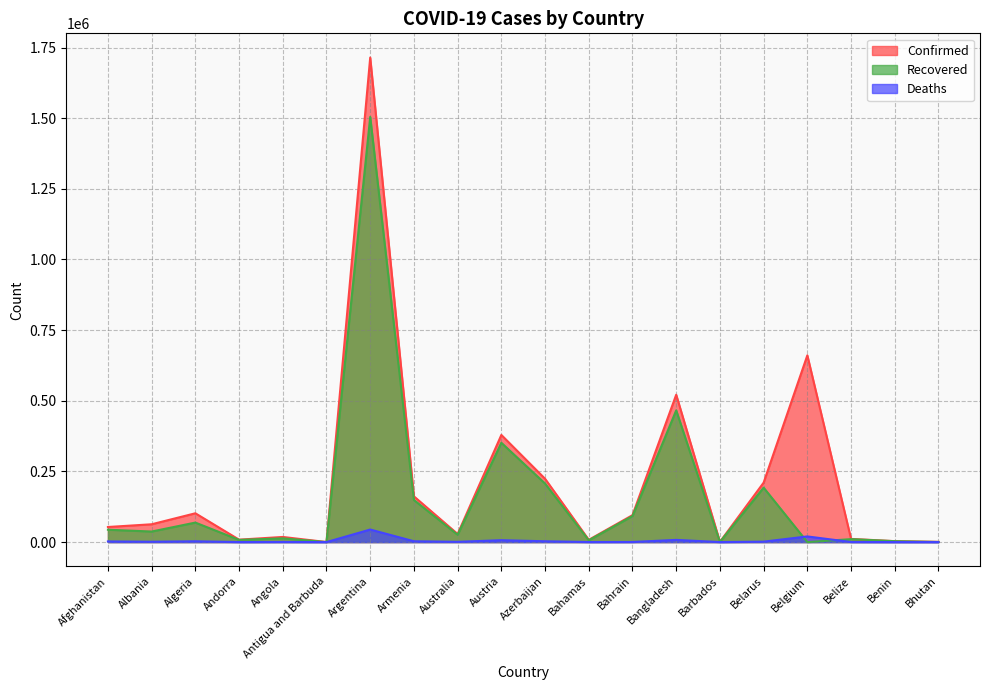

What is the maximum value shown in the chart?

1714409